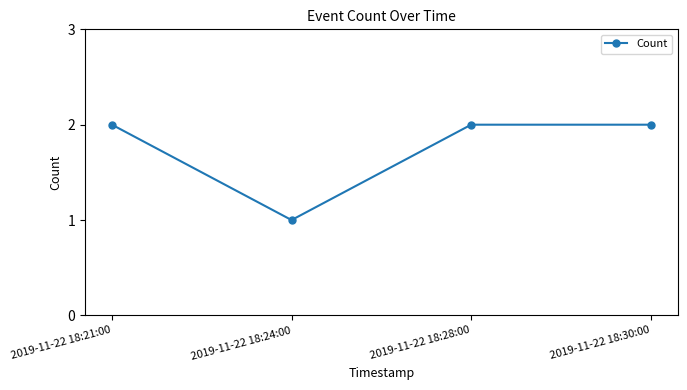

What is the label of the 3rd point from the left?

2019-11-22 18:28:00